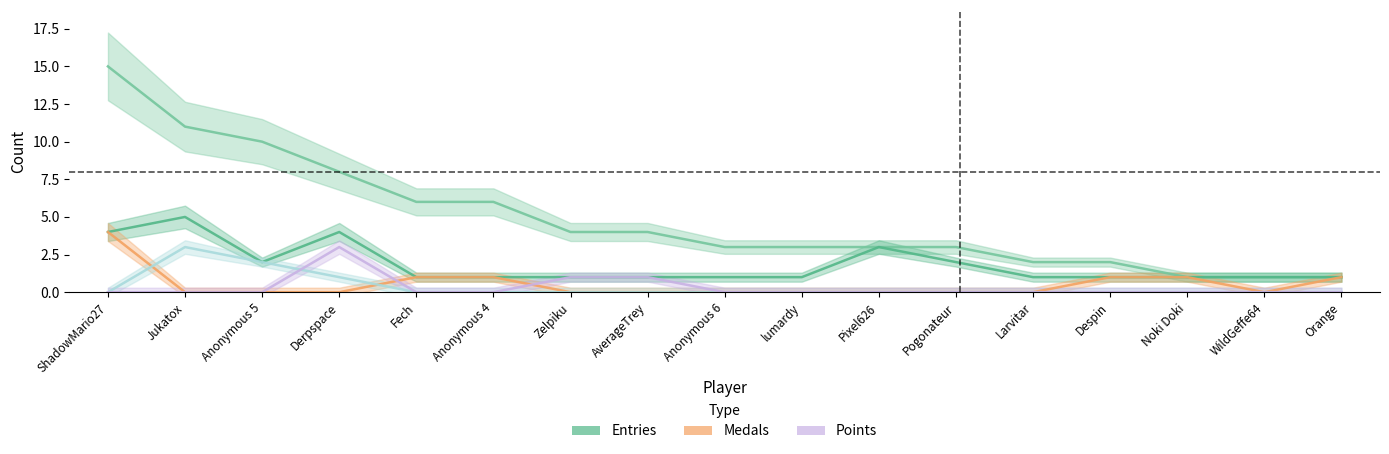

The col_3 series shows -1 at WildGeffe64. True or false?

False